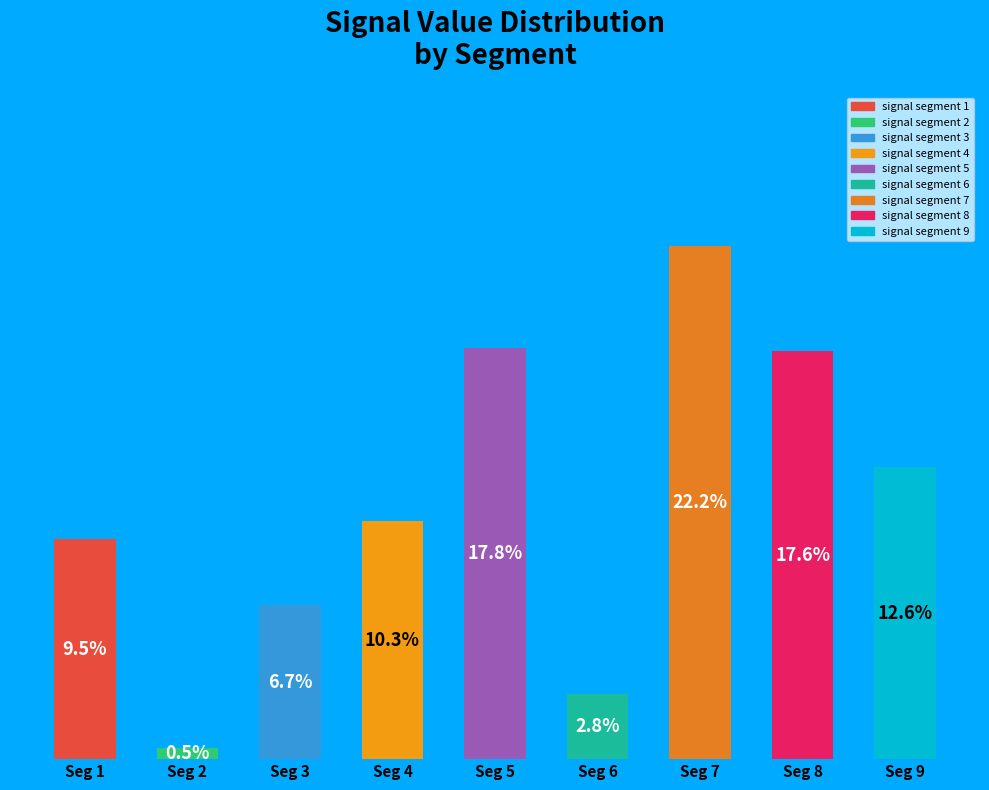

Which has a higher value, Seg 2 or Seg 1?

Seg 1